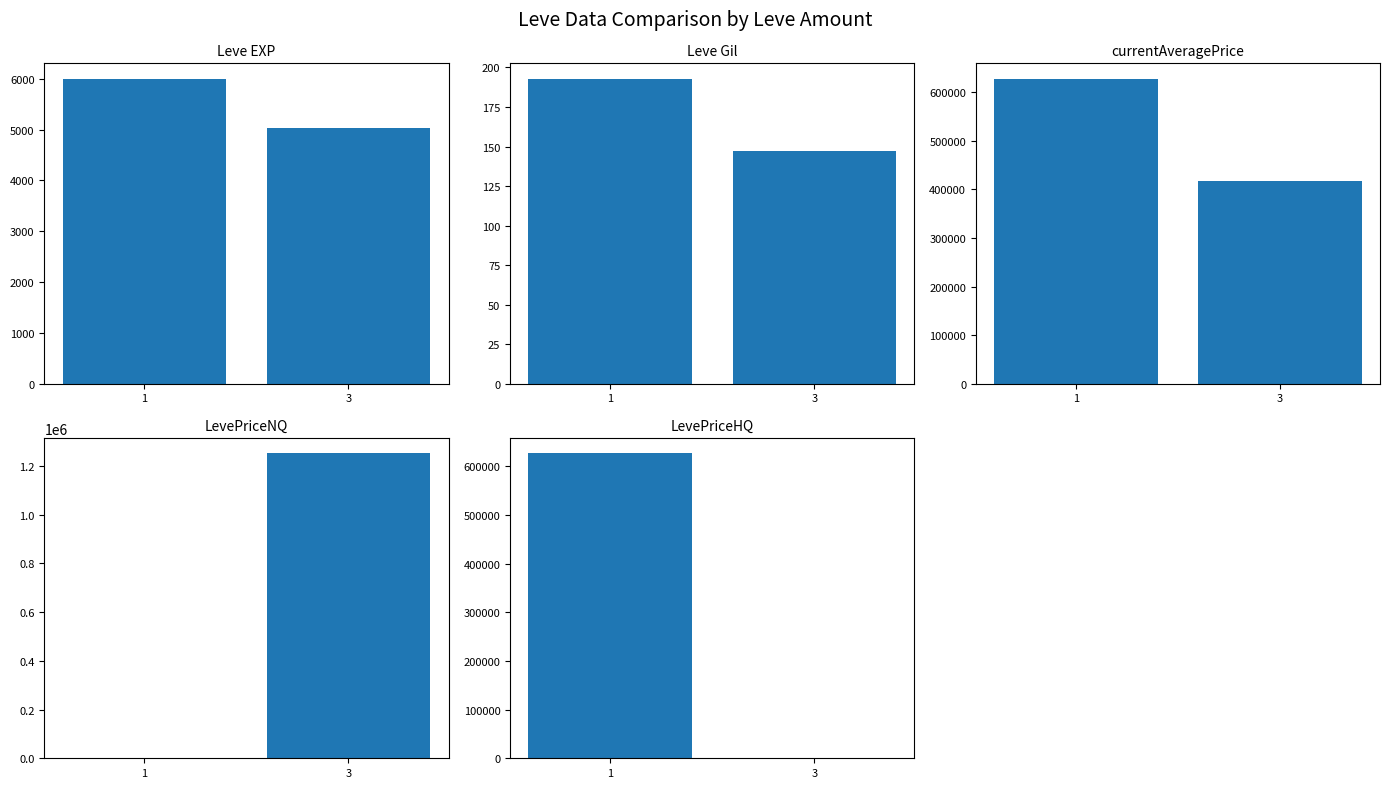

Rank the series by their maximum value, from highest to lowest.

LevePriceNQ, currentAveragePrice, LevePriceHQ, Leve EXP, Leve Gil